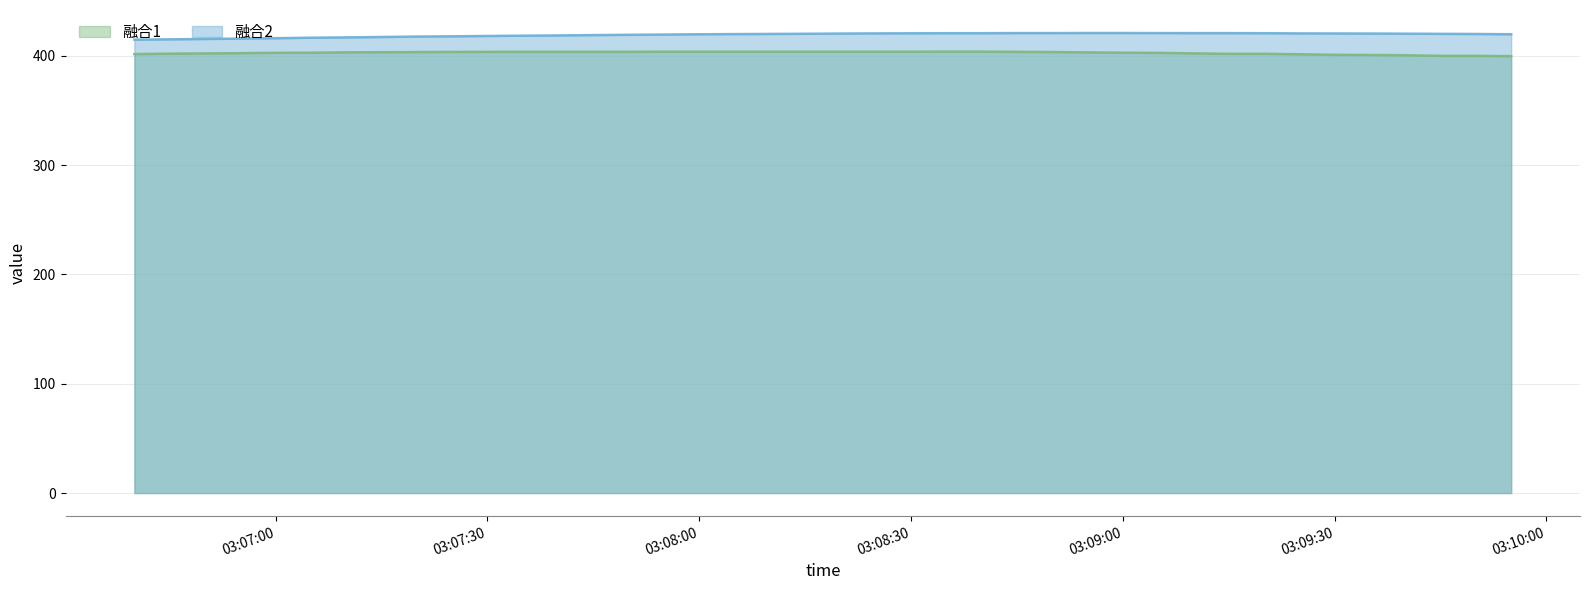

Which has a higher value, 2020-11-3 03:08:35 or 2020-11-3 03:09:50?

2020-11-3 03:08:35